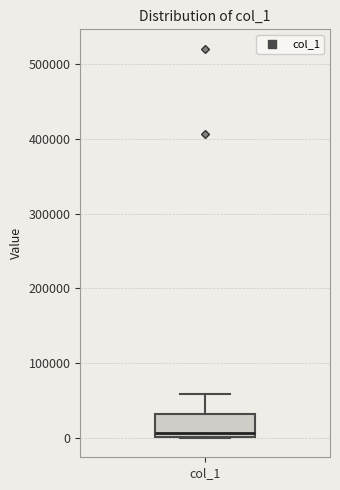

Read this box plot against the y-axis: the position of the median line, the range covered by the box, and the ends of both whiskers. The values are not printed on the chart, so give them approximately, as read against the axis.

median 10000, box 0 to 30000, whiskers 0 to 60000